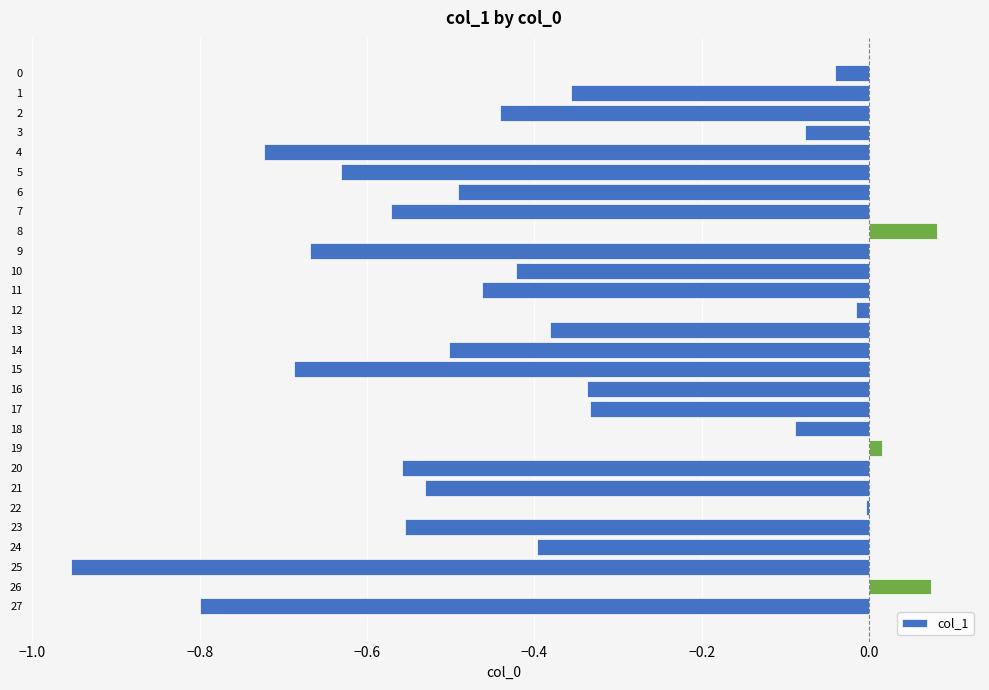

How many series are shown in this chart?

1